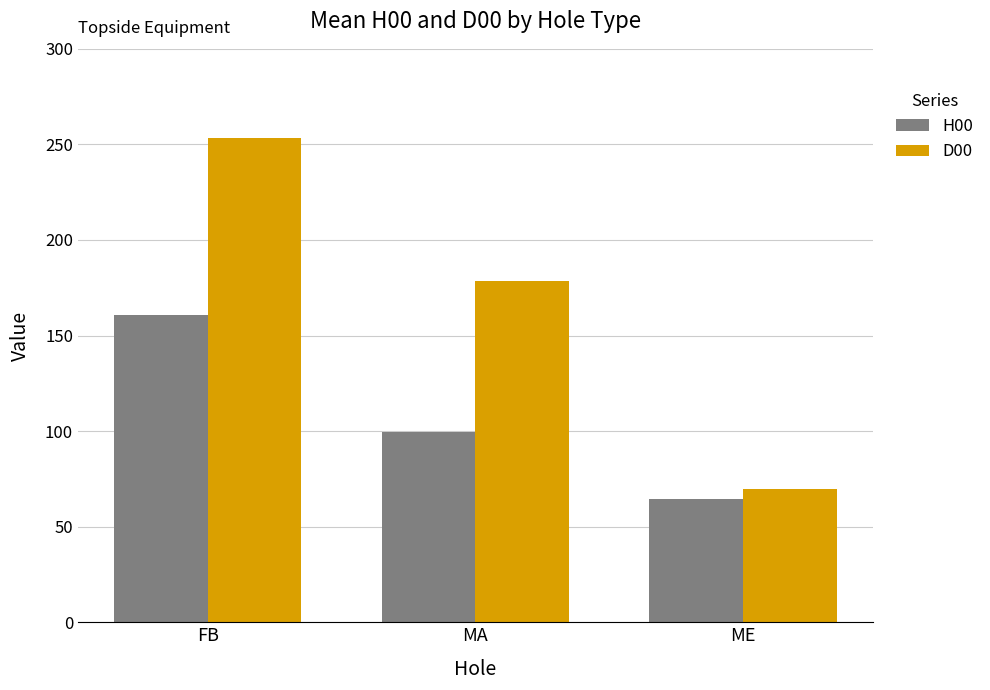

At which label does H00 reach its minimum?

ME